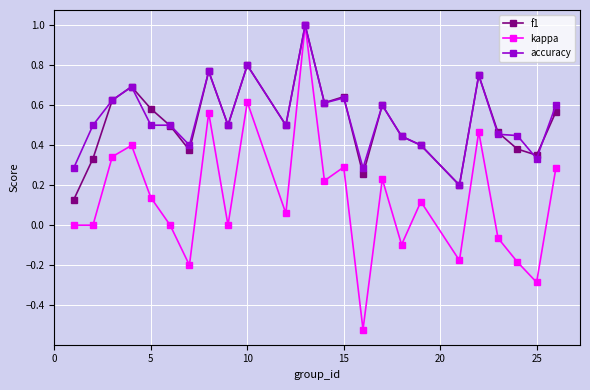

True or false: f1 has more than 1 points higher than both neighbors.

True